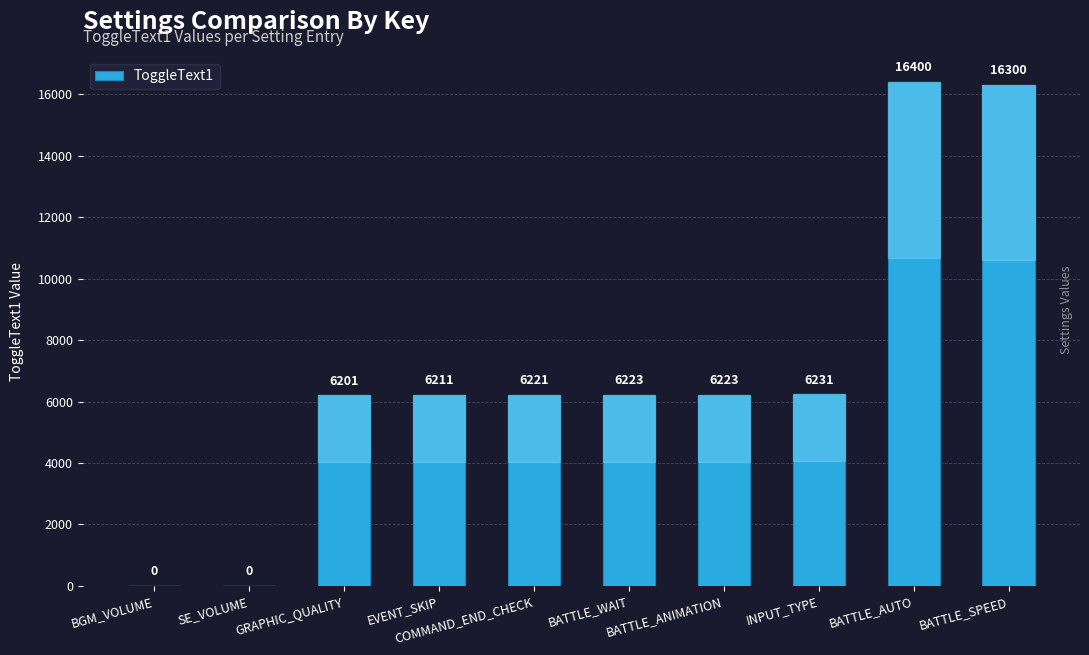

Between EVENT_SKIP and BGM_VOLUME, which is larger?

EVENT_SKIP